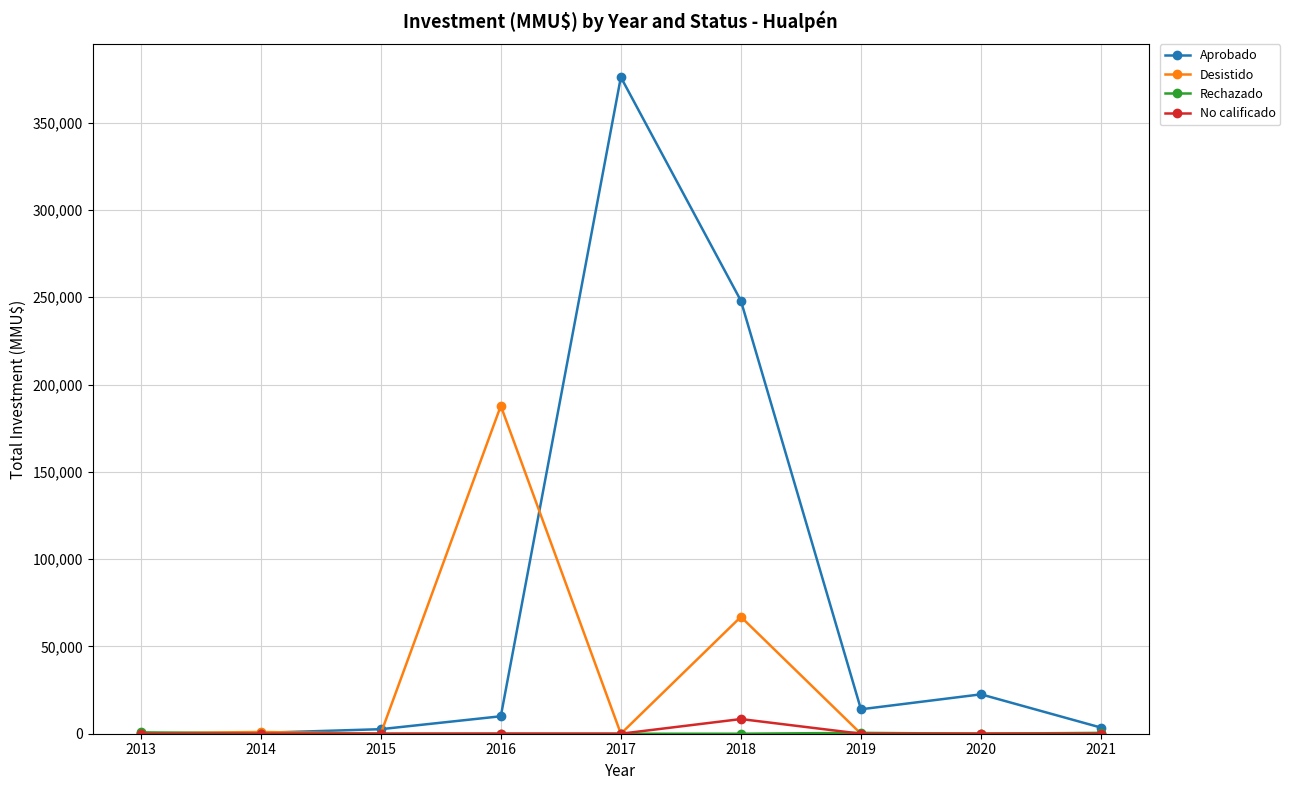

After their last crossing, which series has the higher values: Aprobado or Desistido?

Aprobado